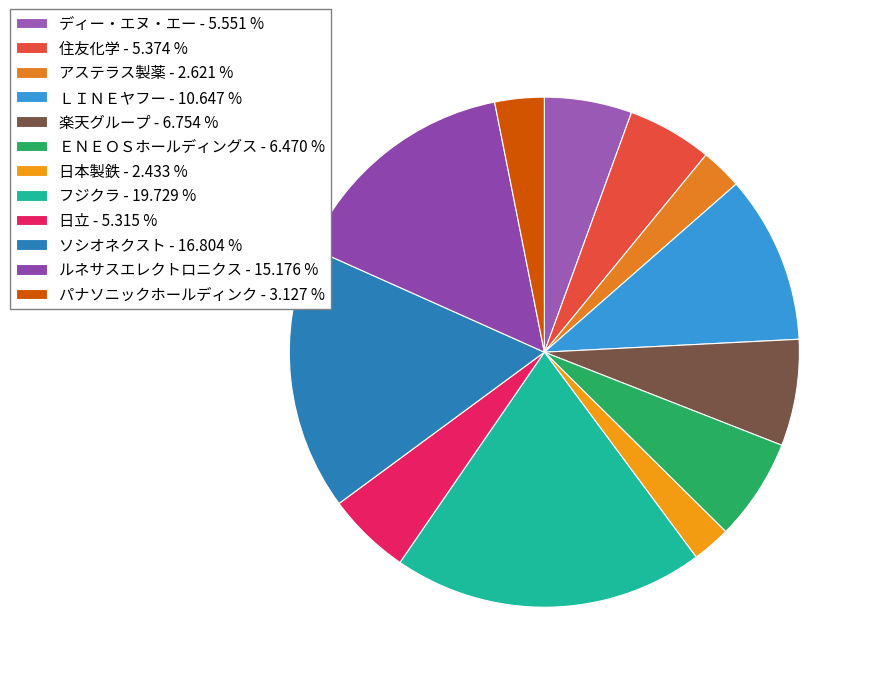

Do フジクラ and ディー・エヌ・エー together represent more than half of the pie?

No